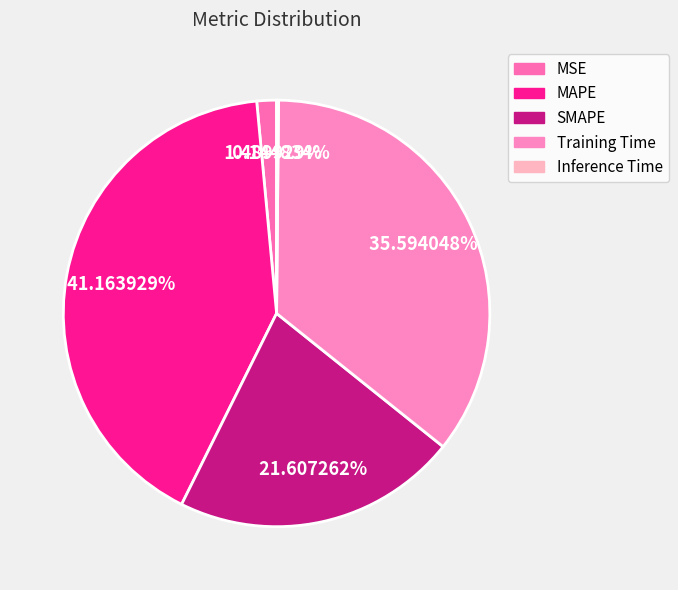

To the nearest percent, what is the combined percentage of Training Time and Inference Time?

36%